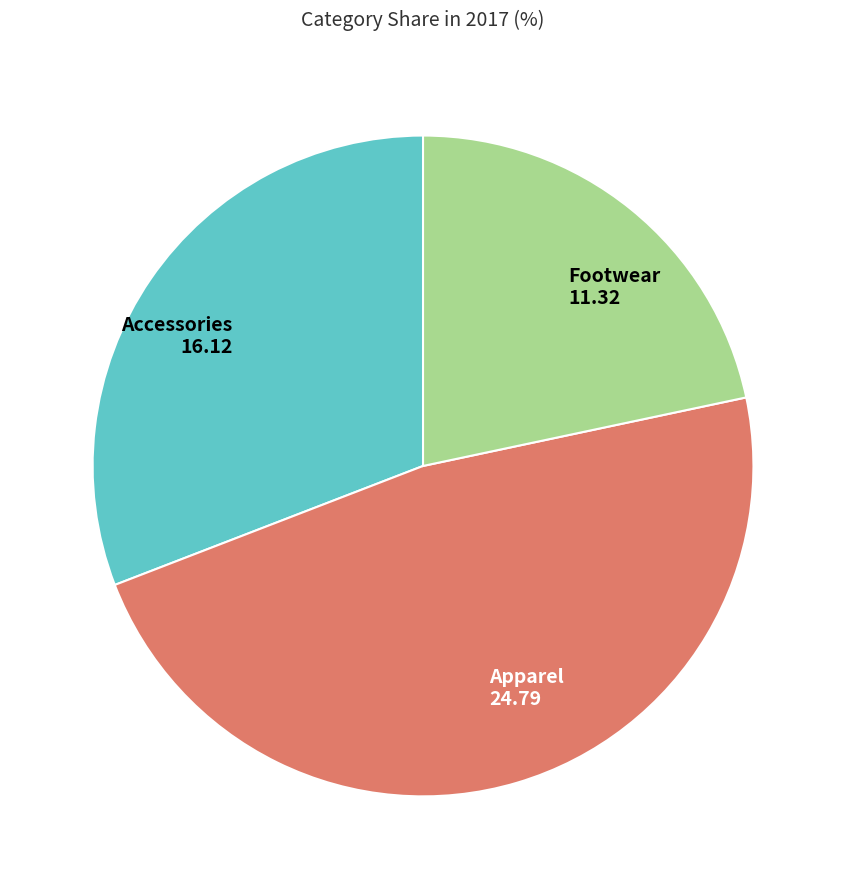

Does Apparel 24.79 represent more than half of the total?

No